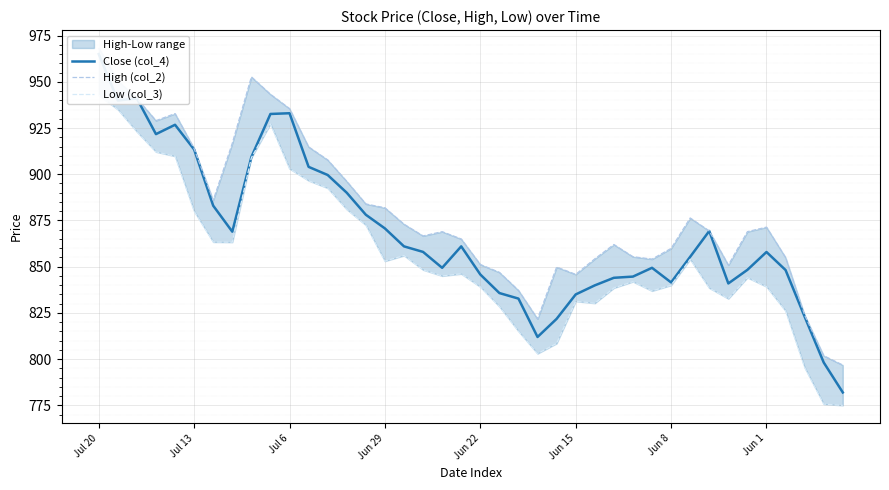

True or false: High (col_2) and Close (col_4) intersect in this chart.

False